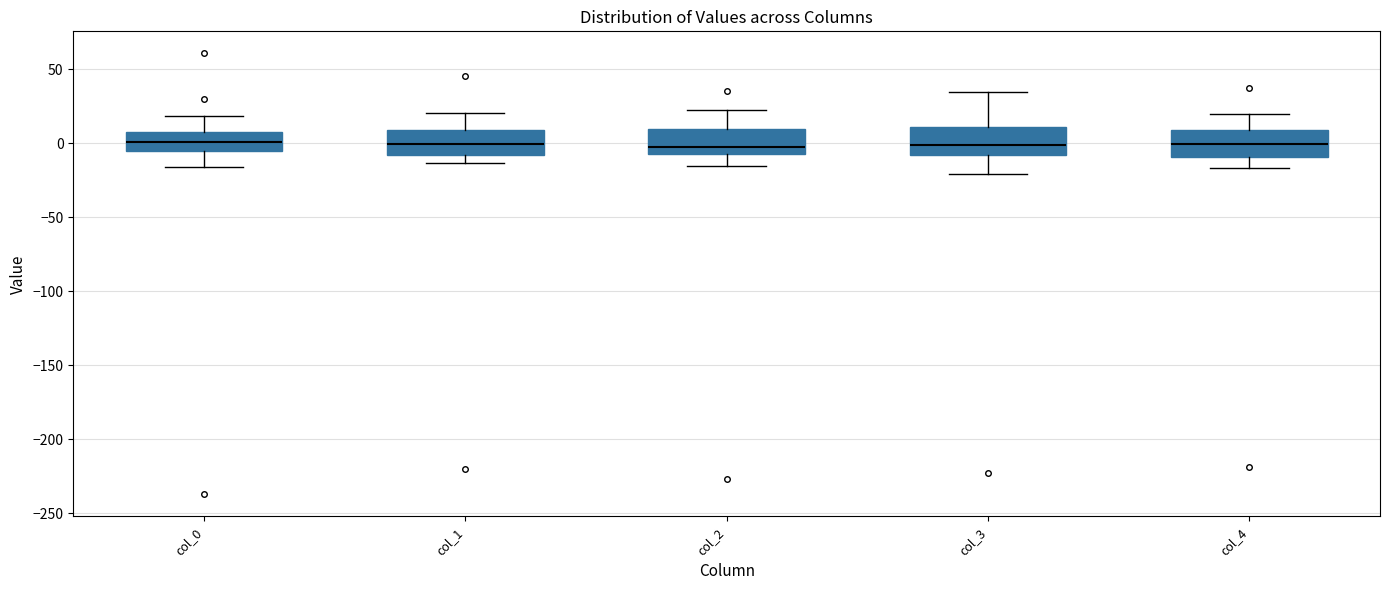

Reading left to right, read every box against the y-axis: the position of its median line, the range the box covers, and the ends of its whiskers. The values are not printed on the chart, so give them approximately, as read against the axis.

col_0: median 0, box -5 to 10, whiskers -15 to 20
col_1: median 0, box -10 to 10, whiskers -15 to 20
col_2: median 0, box -5 to 10, whiskers -15 to 20
col_3: median 0, box -10 to 10, whiskers -20 to 35
col_4: median 0, box -10 to 10, whiskers -15 to 20